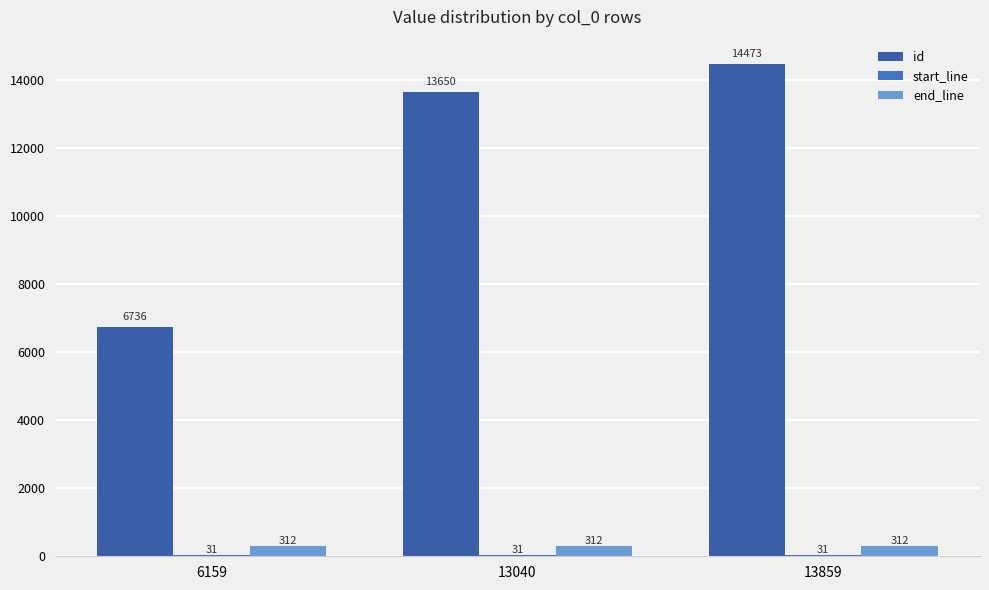

Count the id values in the range 6736 to 14473.

3